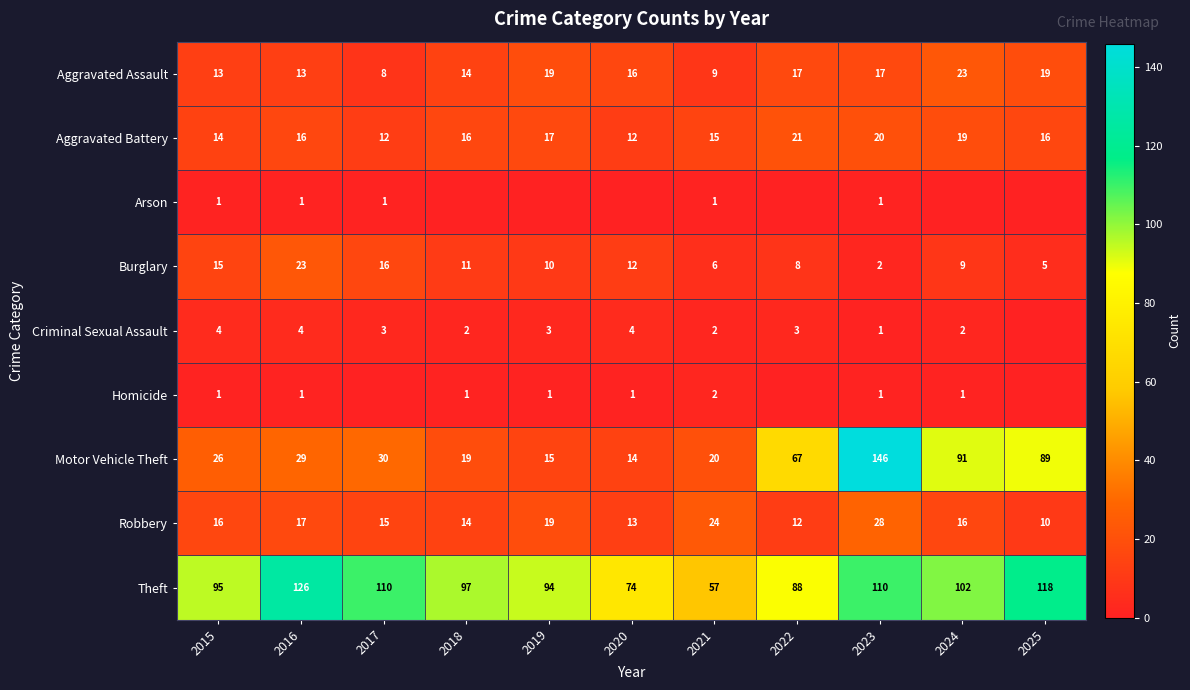

What is the average value of the Robbery series?

17